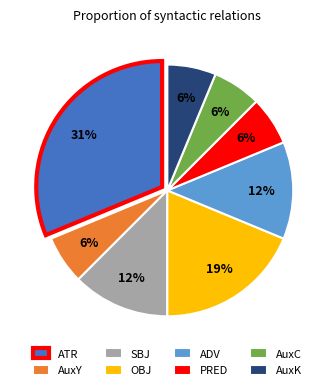

To the nearest percent, what portion does PRED represent?

6%